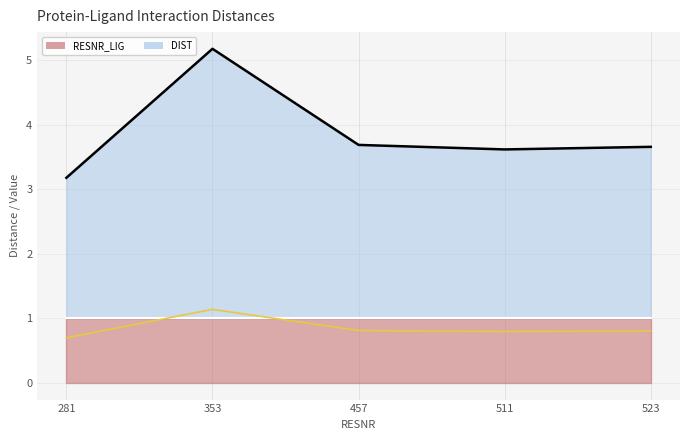

Which has a higher value, 353 or 523?

353